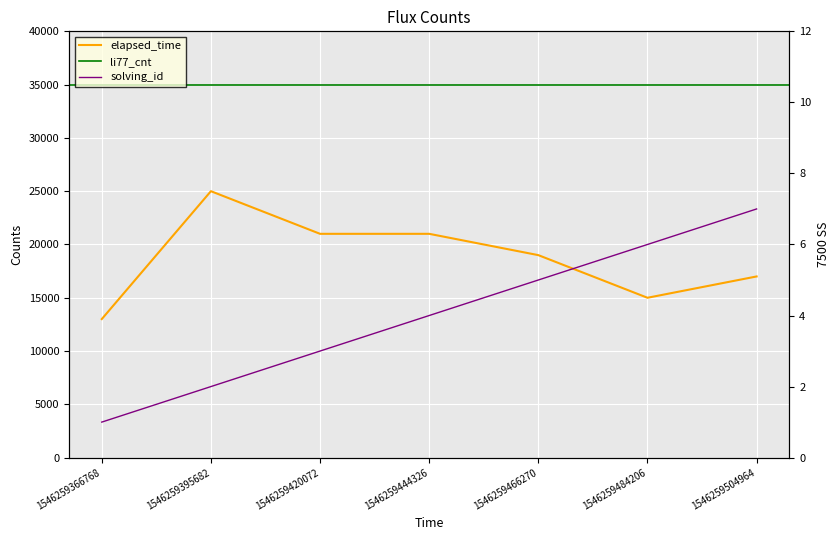

True or false: elapsed_time and solving_id cross at least once.

False